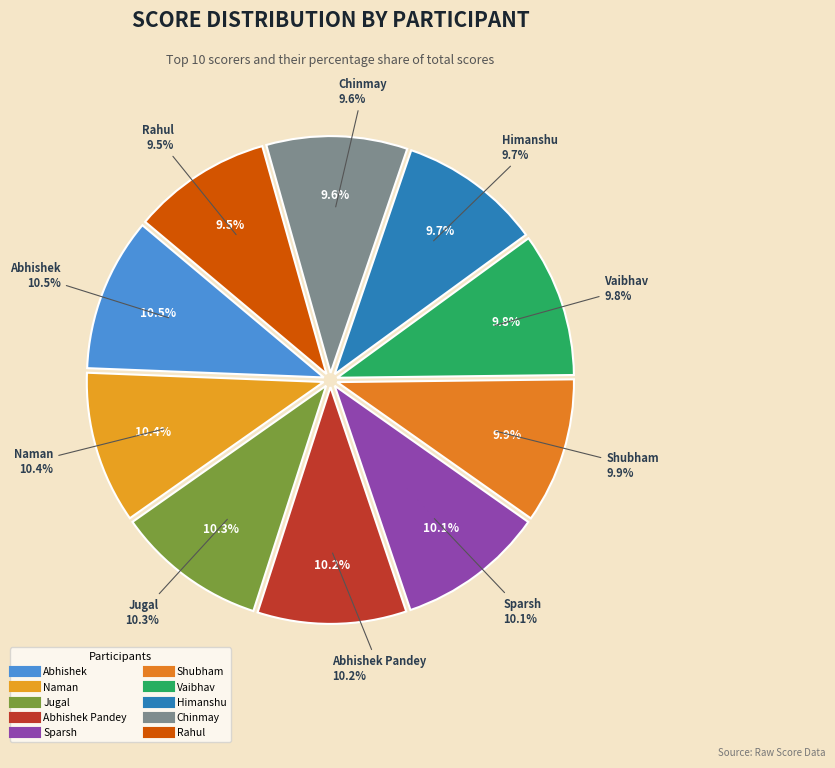

Count the number of slices in the pie.

10